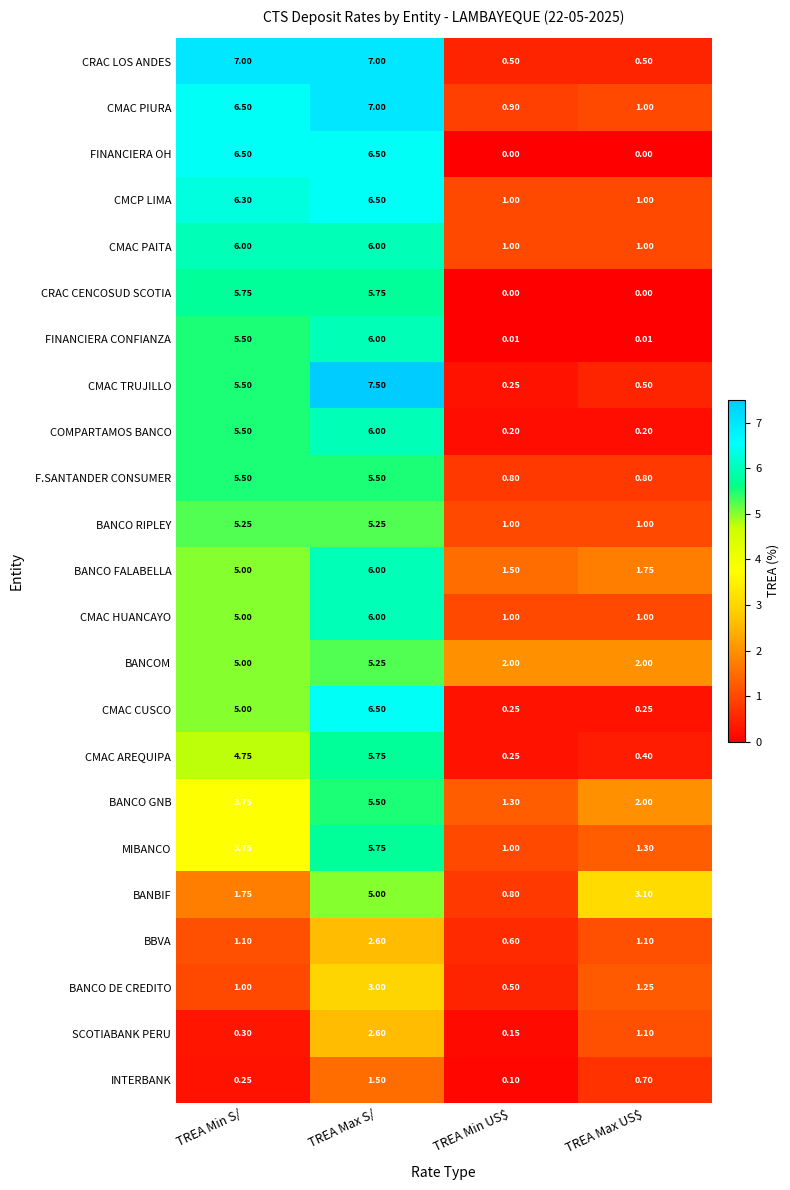

At which category is the sum across all series the highest?

TREA Max S/